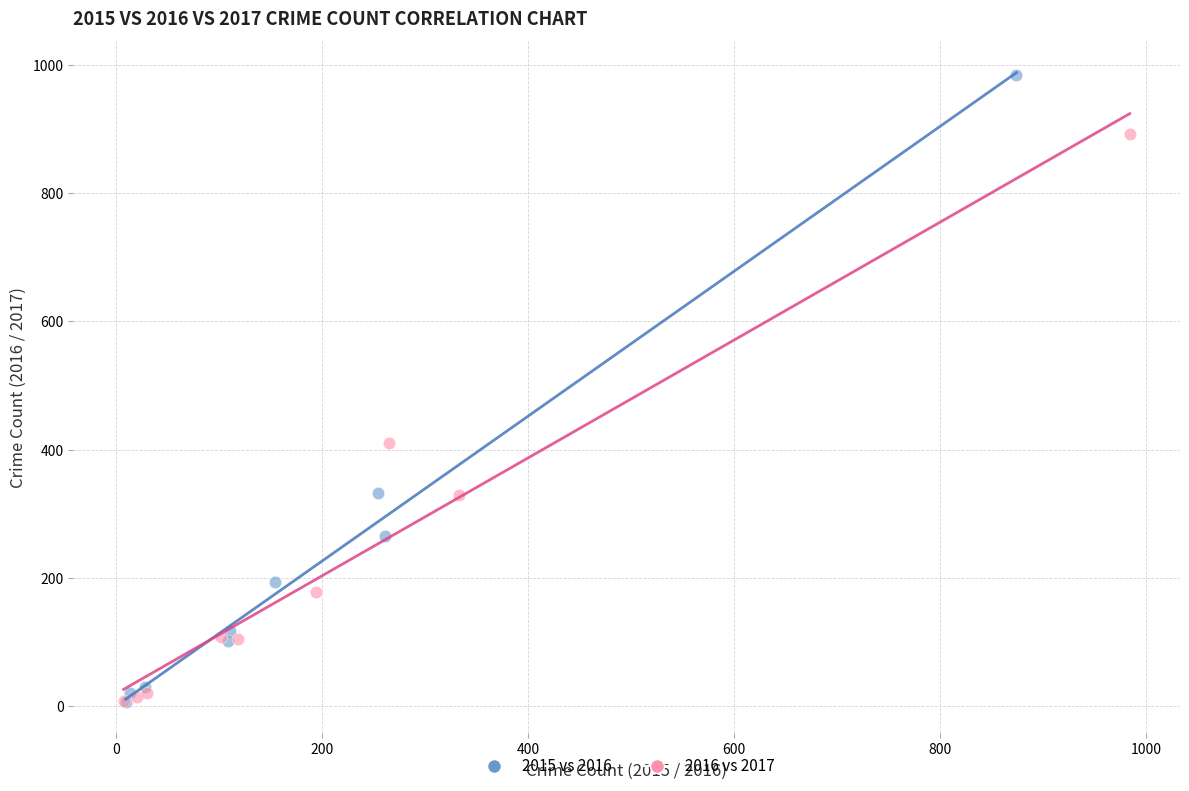

What are all the series names shown in the legend?

2015 vs 2016, 2016 vs 2017